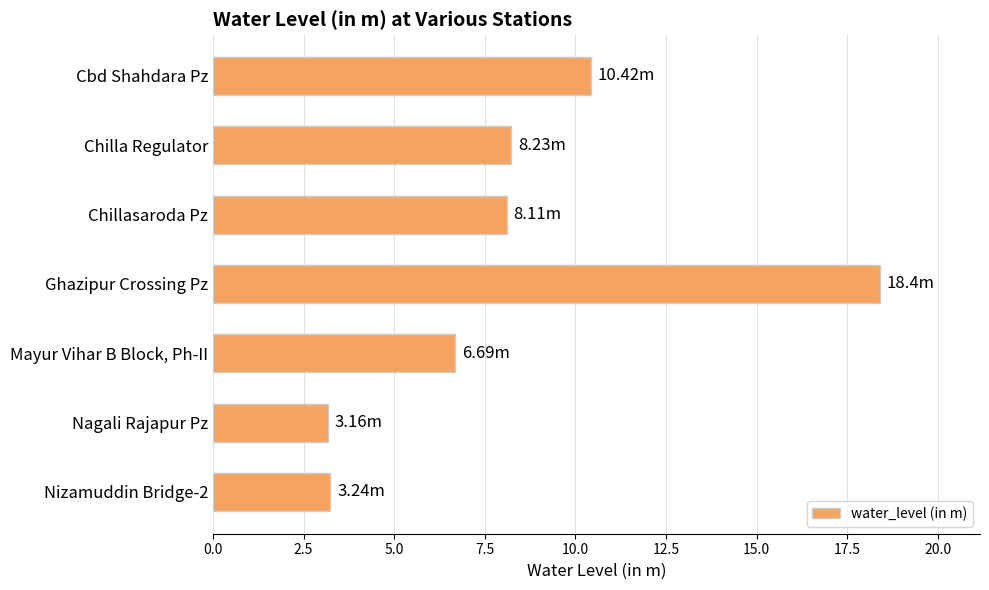

List the labels in order of value, largest first.

Ghazipur Crossing Pz, Cbd Shahdara Pz, Chilla Regulator, Chillasaroda Pz, Mayur Vihar B Block, Ph-II, Nizamuddin Bridge-2, Nagali Rajapur Pz